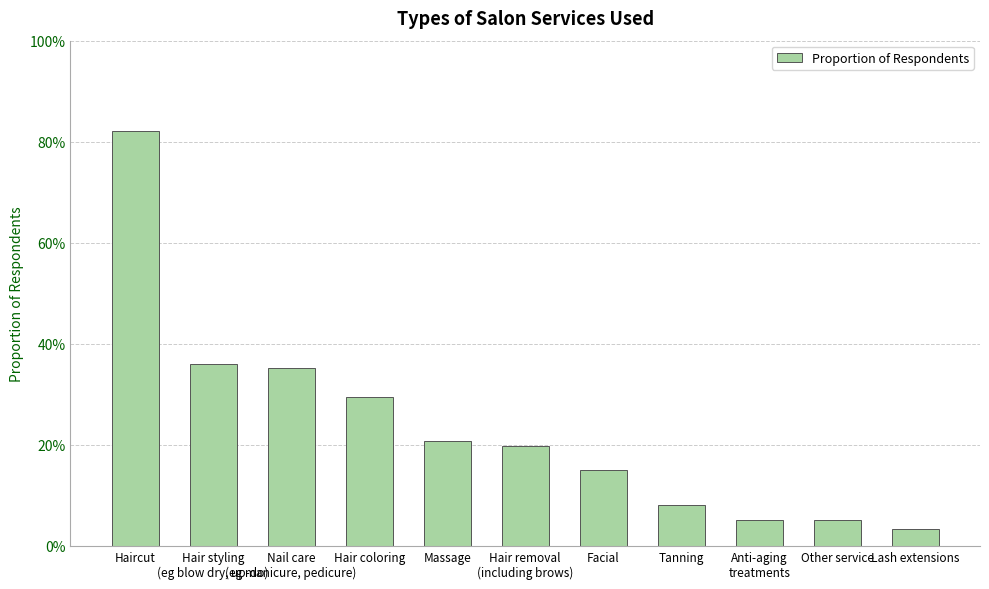

True or false: the data shows 0.3 at Hair removal
(including brows).

False